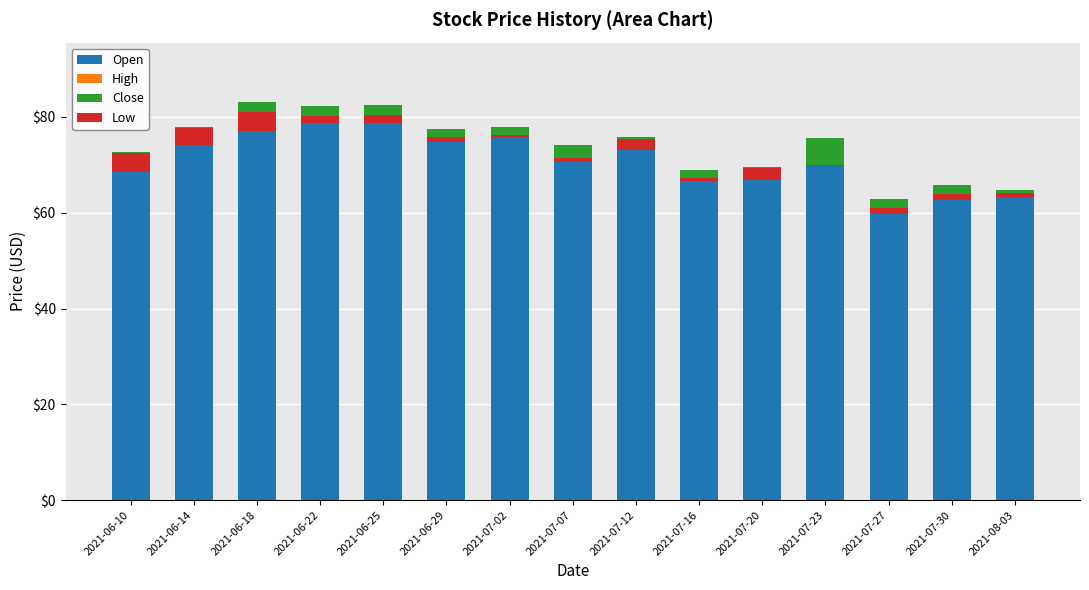

Is it true that Open equals 120.6 at 2021-07-02?

False